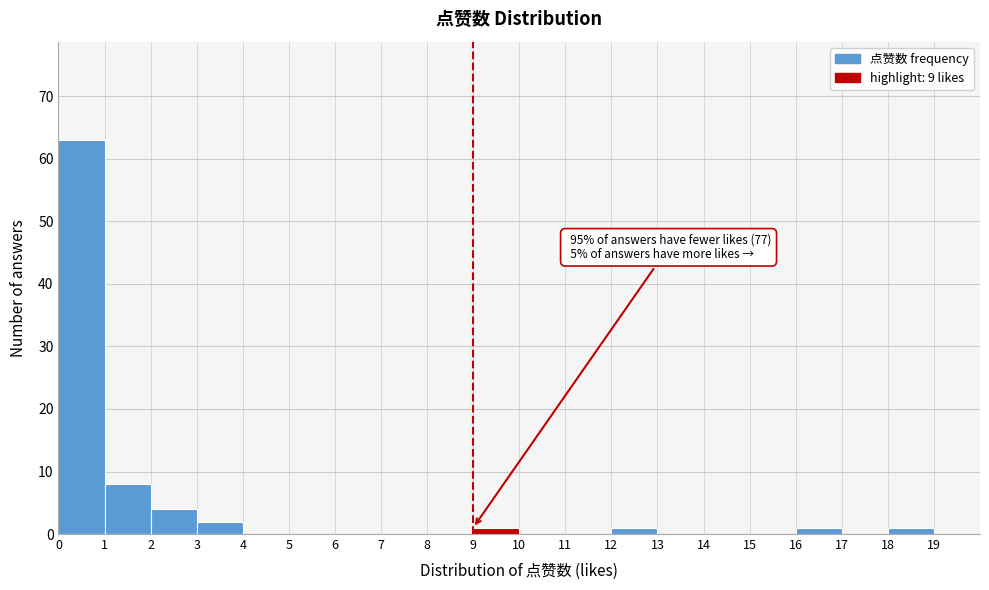

Over which range of the x-axis is the bar tallest?

0 to 1